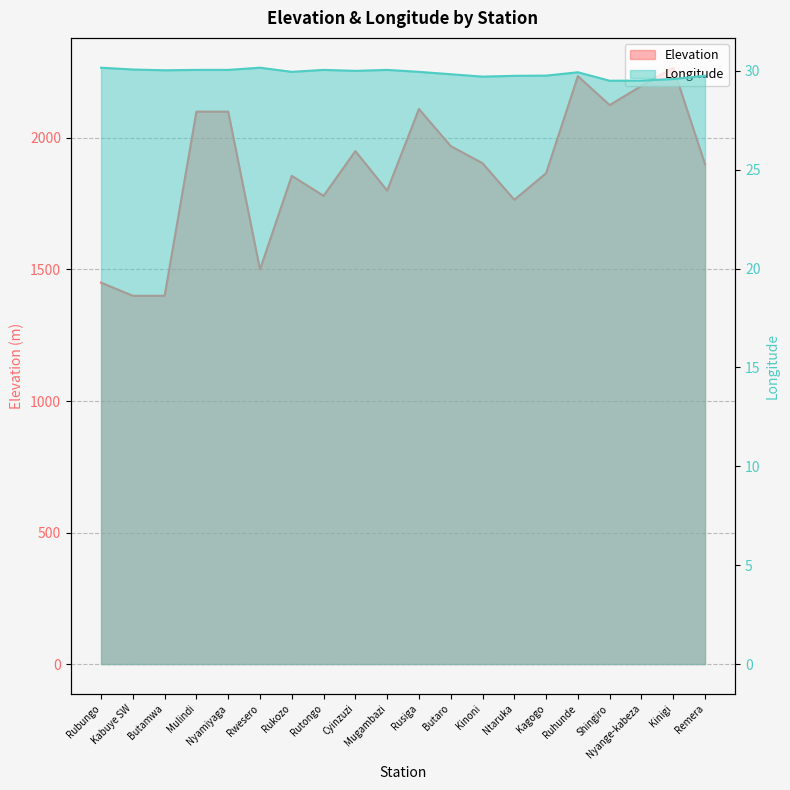

What position from the right is Mugambazi?

11